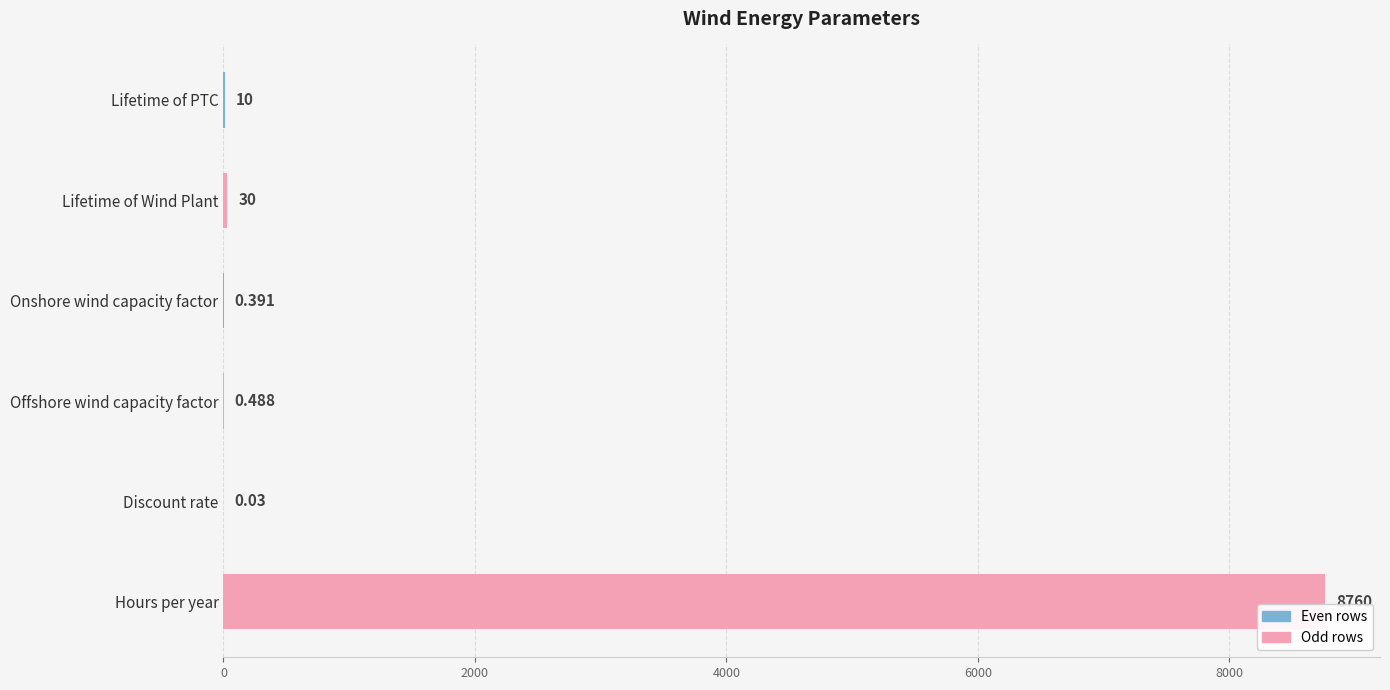

At which label is the value closest to 4380?

Lifetime of Wind Plant